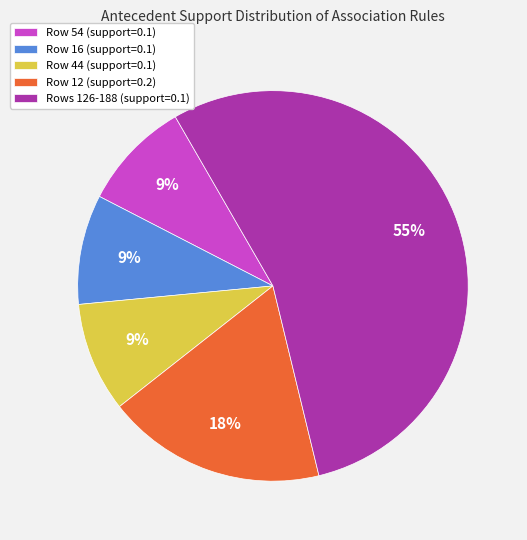

Is there a majority slice in this chart?

Yes